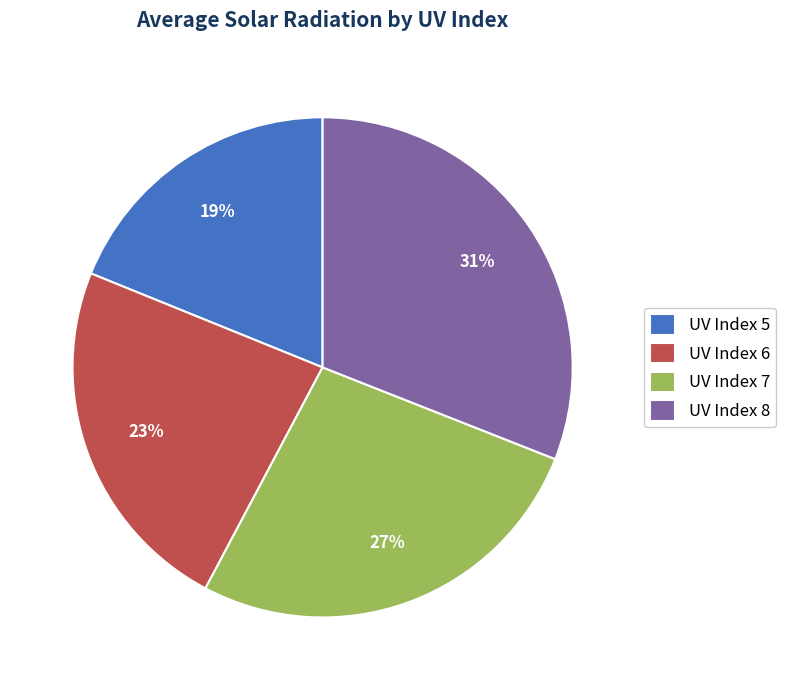

Count the number of slices in the pie.

4